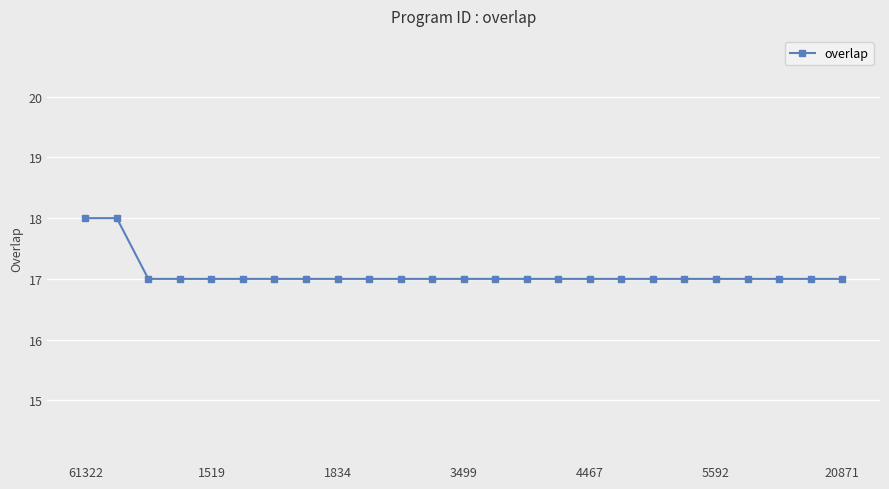

What is the greatest value displayed?

18